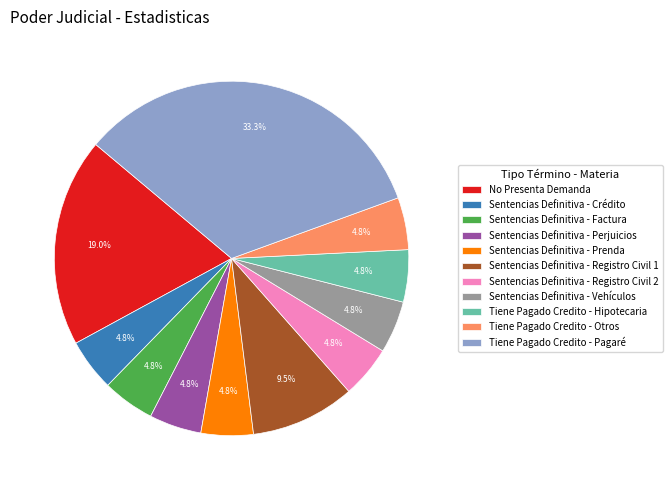

Which has a higher value, Sentencias Definitiva - Perjuicios or Sentencias Definitiva - Registro Civil 1?

Sentencias Definitiva - Registro Civil 1